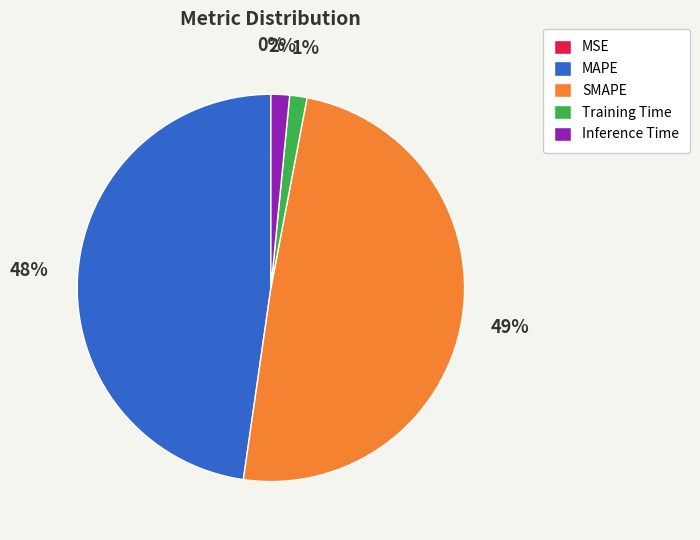

To the nearest percent, what percentage of the pie is Training Time?

1%